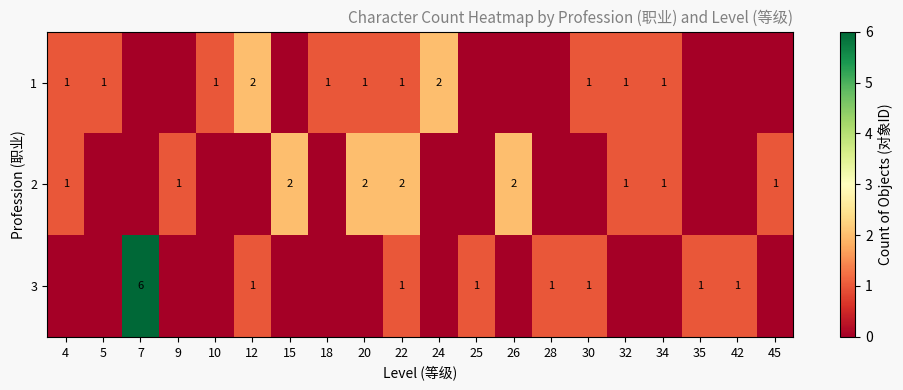

What is the sum of the 2 values at 34 and 26?

3